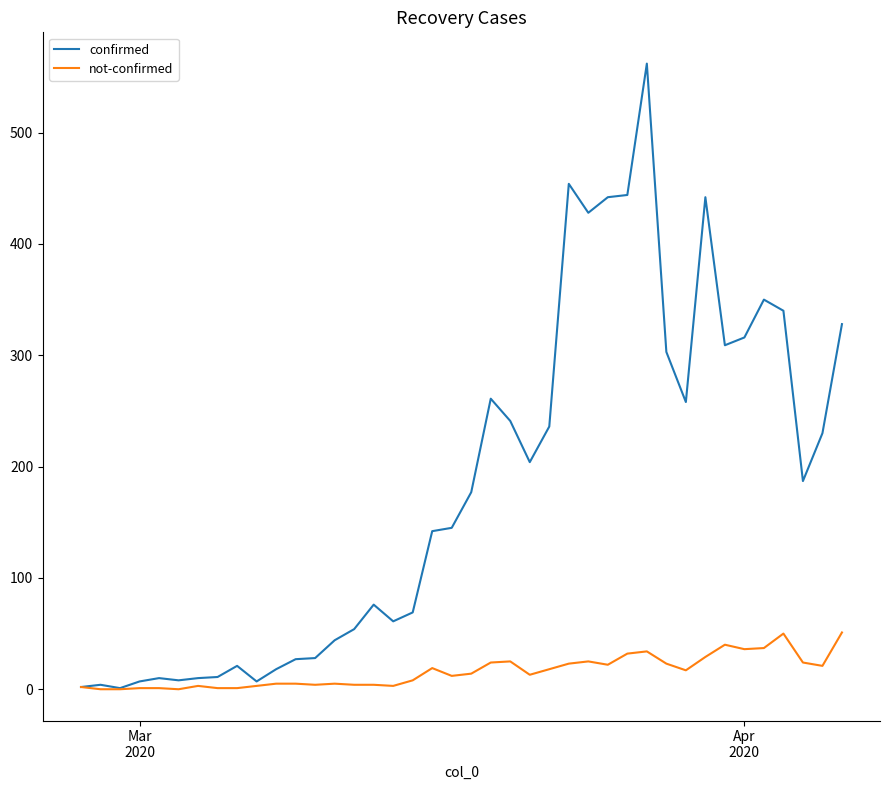

Which series has the largest range (max minus min)?

confirmed